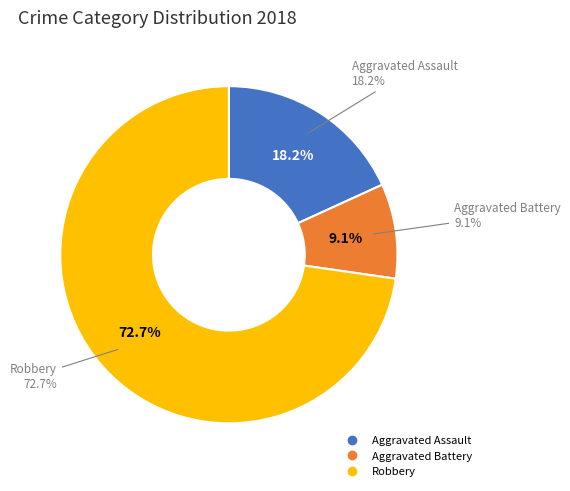

Which slice represents more than half of the pie?

Robbery